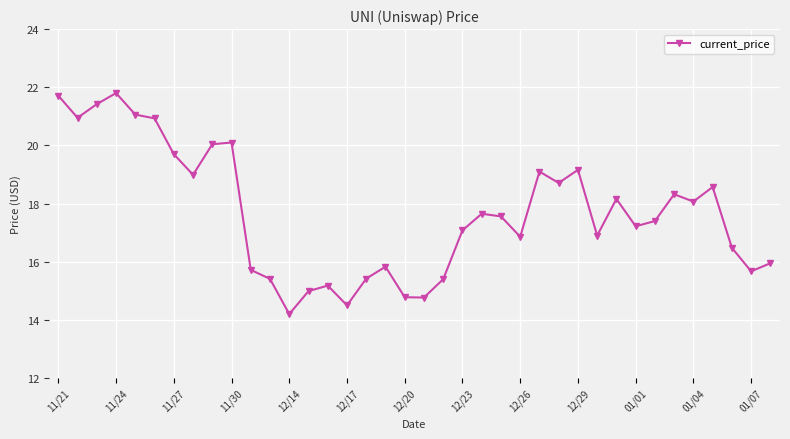

What is the smallest value displayed?

14.2